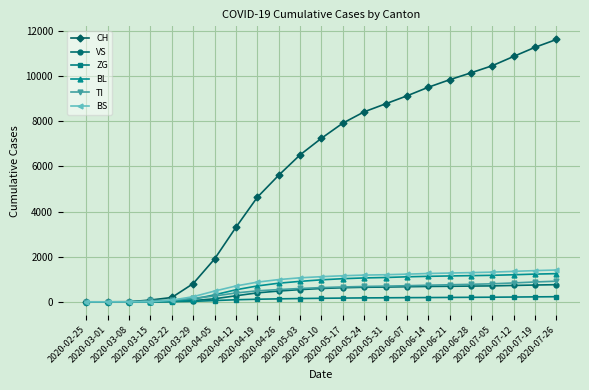

What is the maximum value for BL?

1249